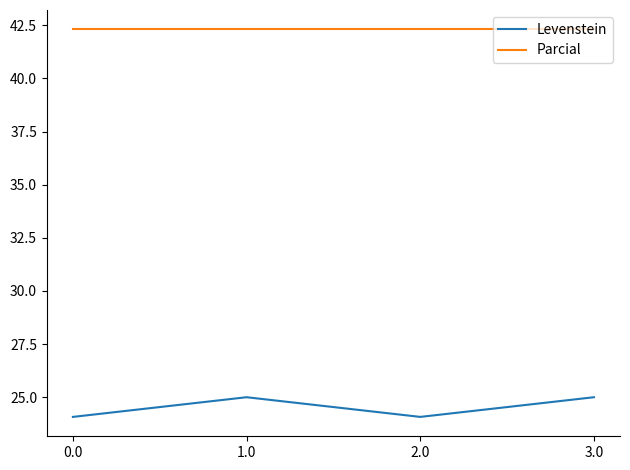

How many interior local valleys does the Levenstein series have?

1